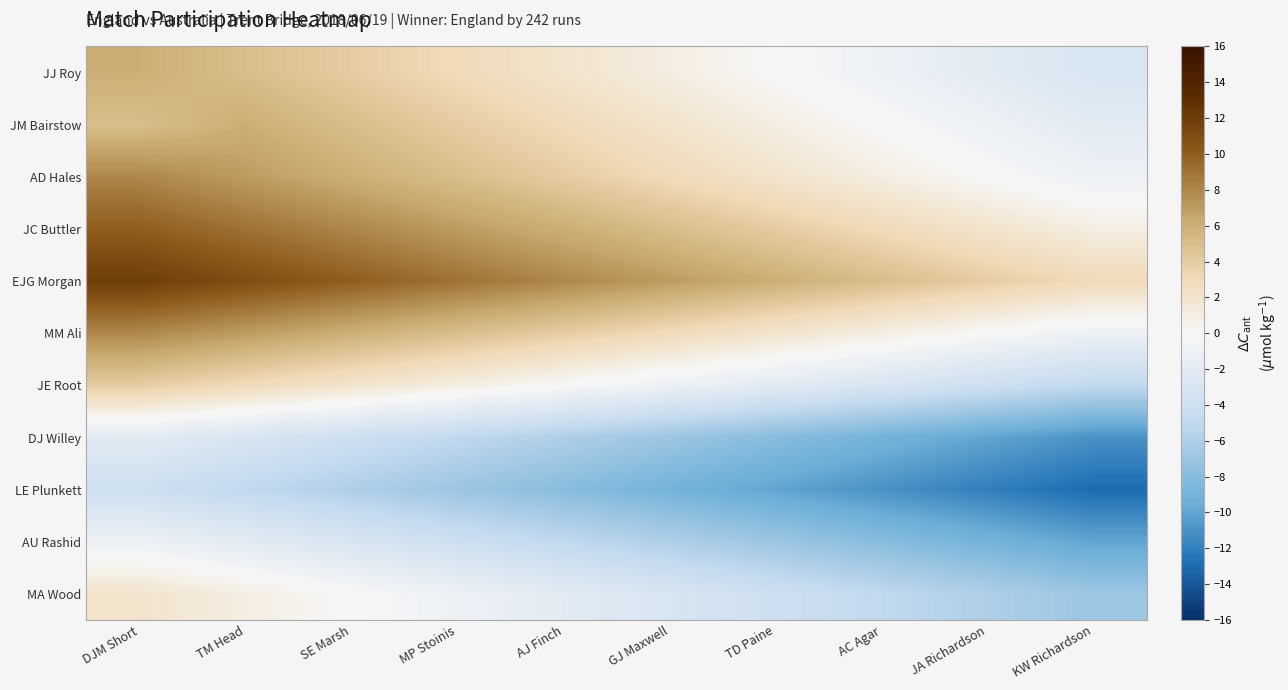

How many series are shown in this chart?

11